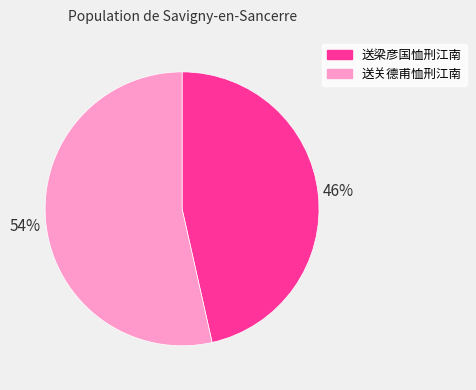

Between 送梁彦国恤刑江南 and 送关德甫恤刑江南, which is larger?

送关德甫恤刑江南